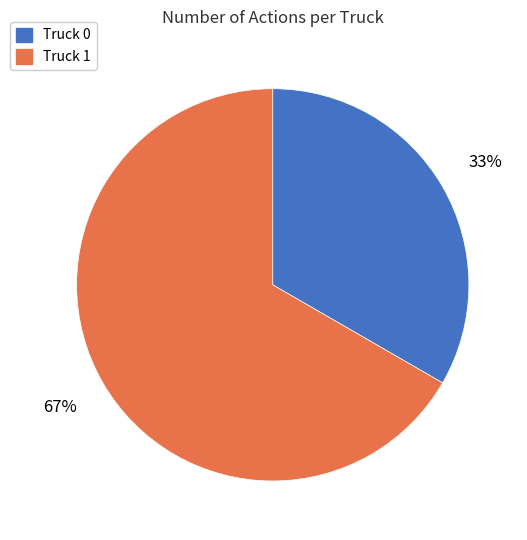

To the nearest percent, what percentage of the pie is Truck 1?

67%